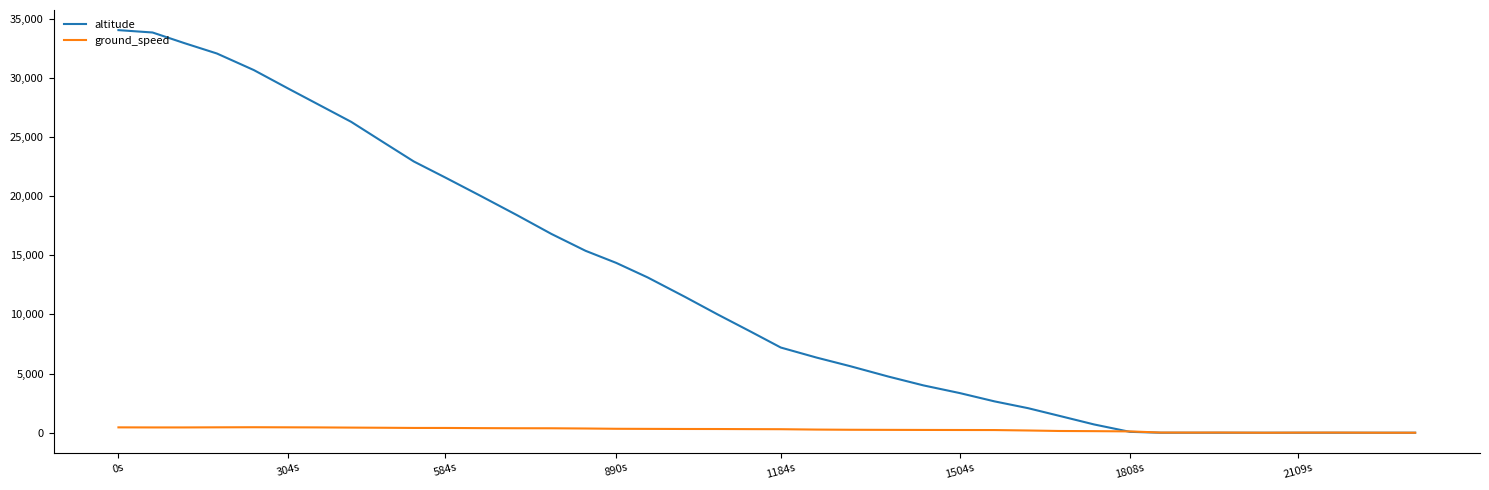

What are all the series names shown in the legend?

altitude, ground_speed